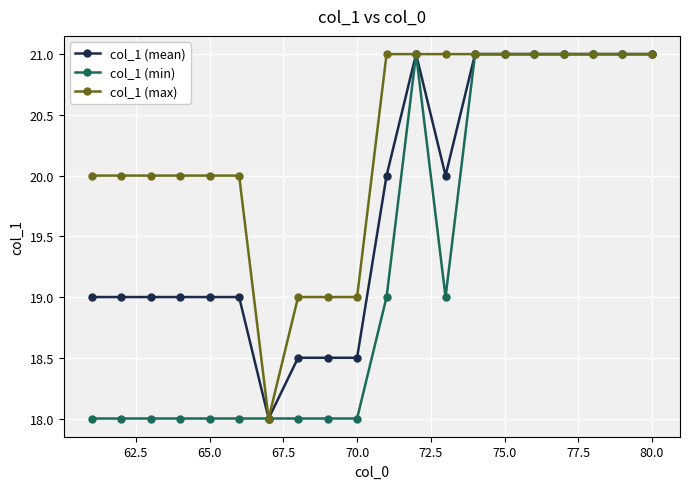

What is the highest value of the col_1 (max) series?

21.0